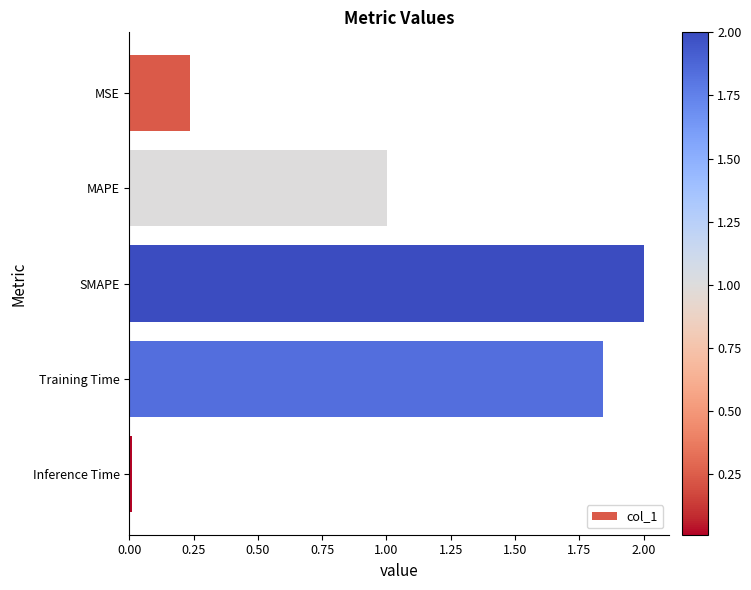

The value at SMAPE is 2.0. True or false?

True